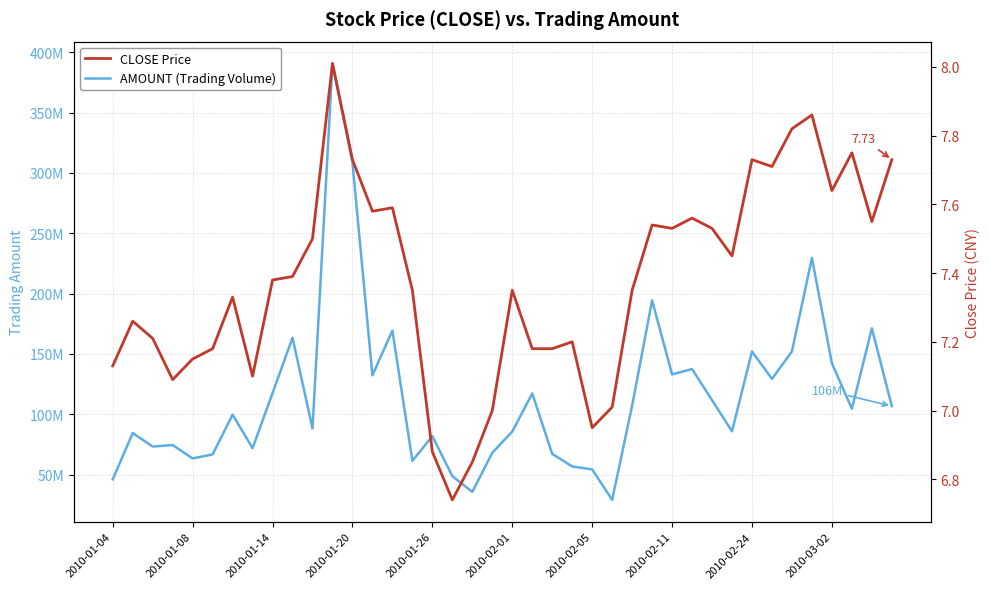

How many interior local peaks does the AMOUNT (Trading Volume) series have?

13